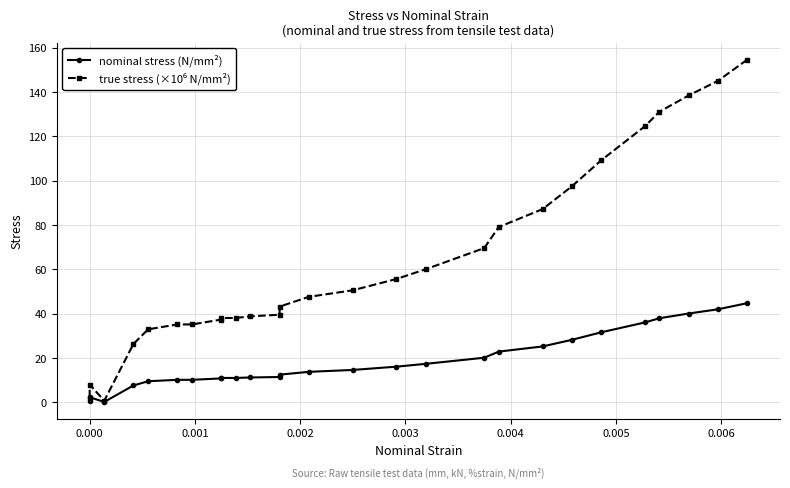

What is the maximum value for true stress (×10⁶ N/mm²)?

154.5